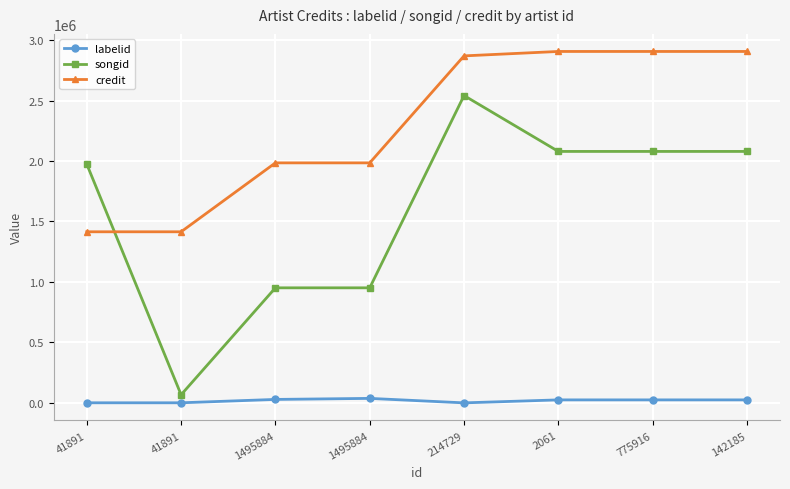

Rank the series by their maximum value, from highest to lowest.

credit, songid, labelid